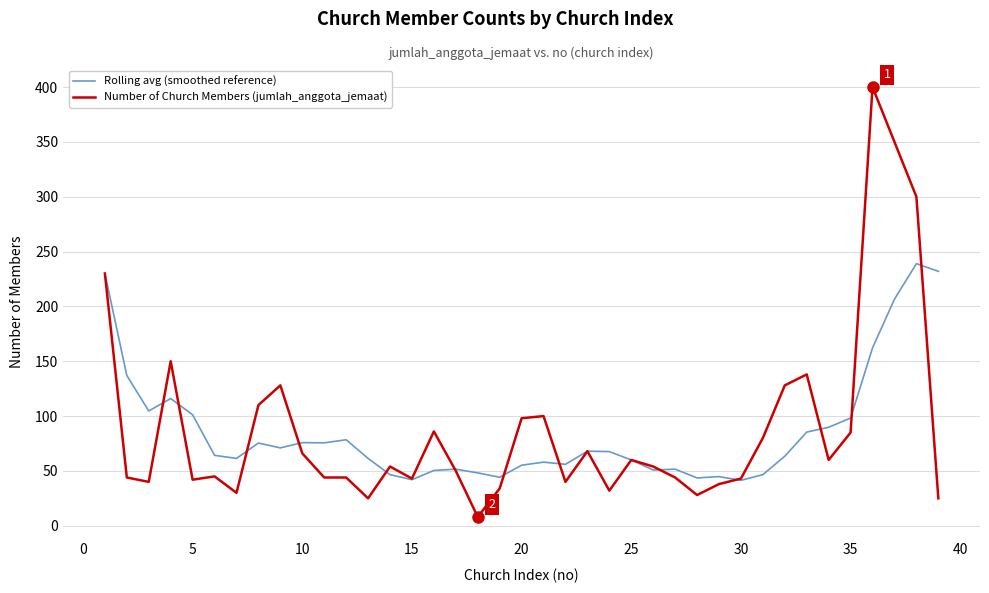

What is the greatest value displayed?

400.0